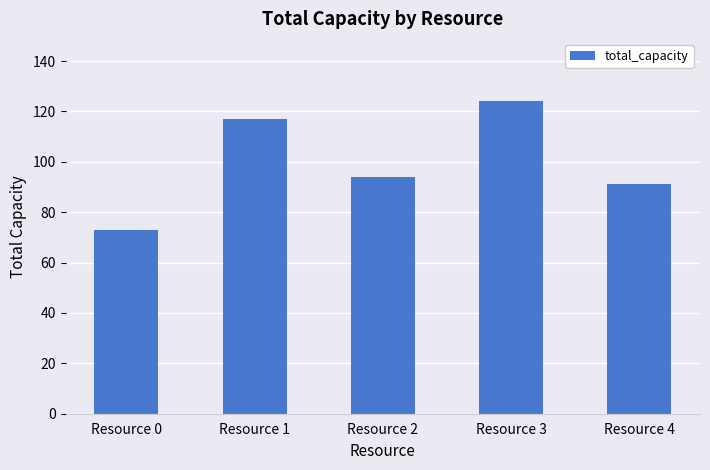

Rank the categories by value from lowest to highest.

Resource 0, Resource 4, Resource 2, Resource 1, Resource 3